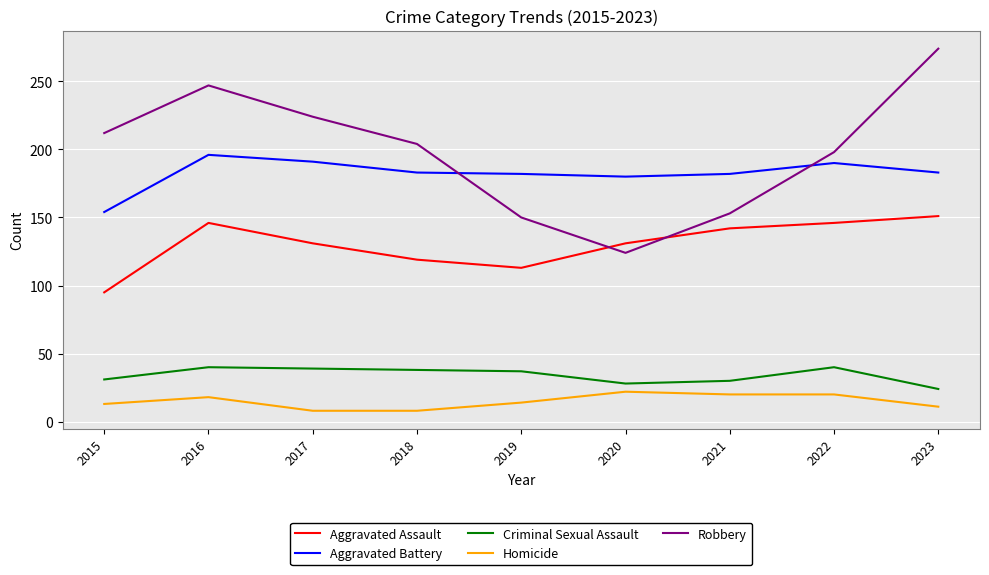

True or false: Aggravated Battery and Homicide cross at least once.

False